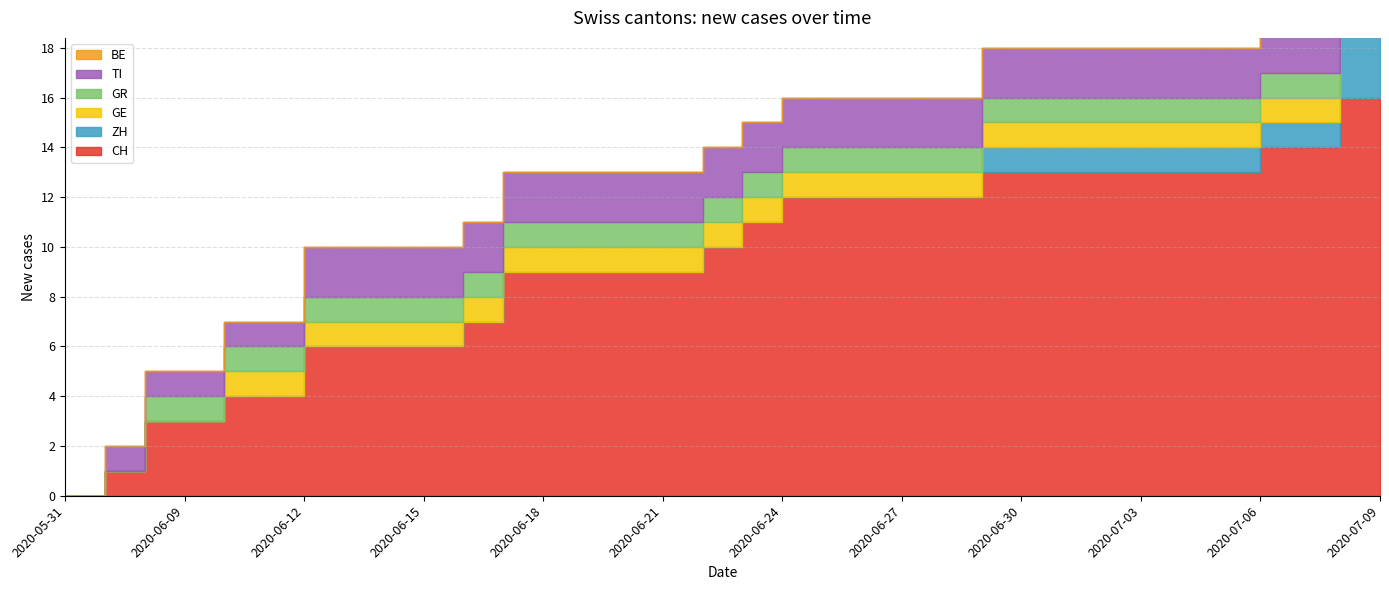

True or false: GR and CH cross at least once.

False